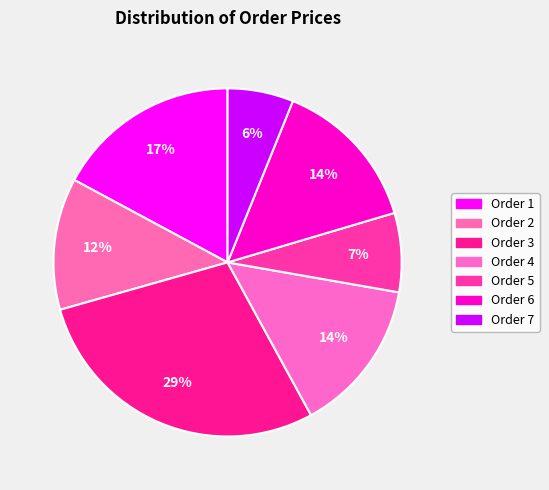

How many segments does this pie chart have?

7